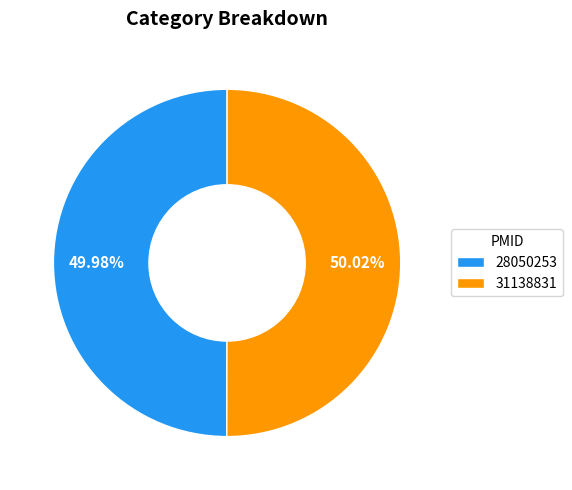

Do 28050253 and 31138831 together represent more than half of the pie?

Yes